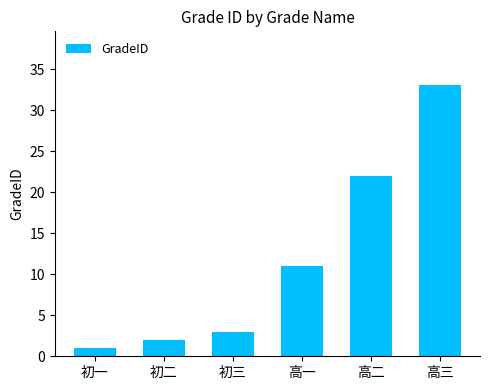

Is it true that the value at 高二 is 31?

False